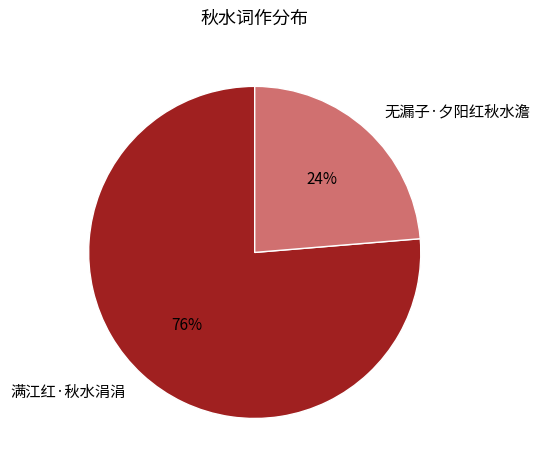

What percentage is the 无漏子·夕阳红秋水澹 slice, to the nearest percent?

24%